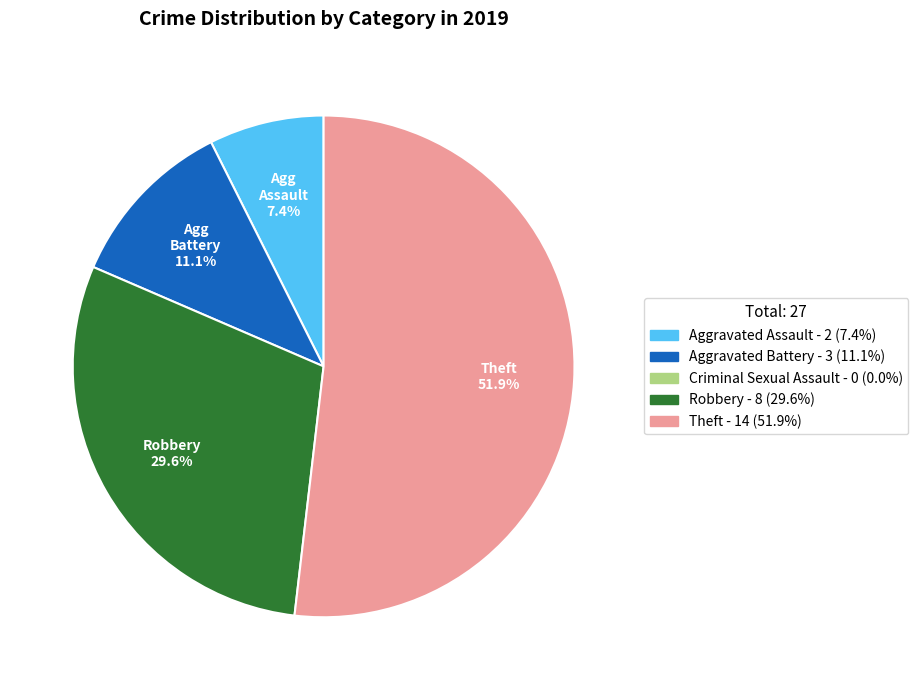

Is there a majority slice in this chart?

Yes